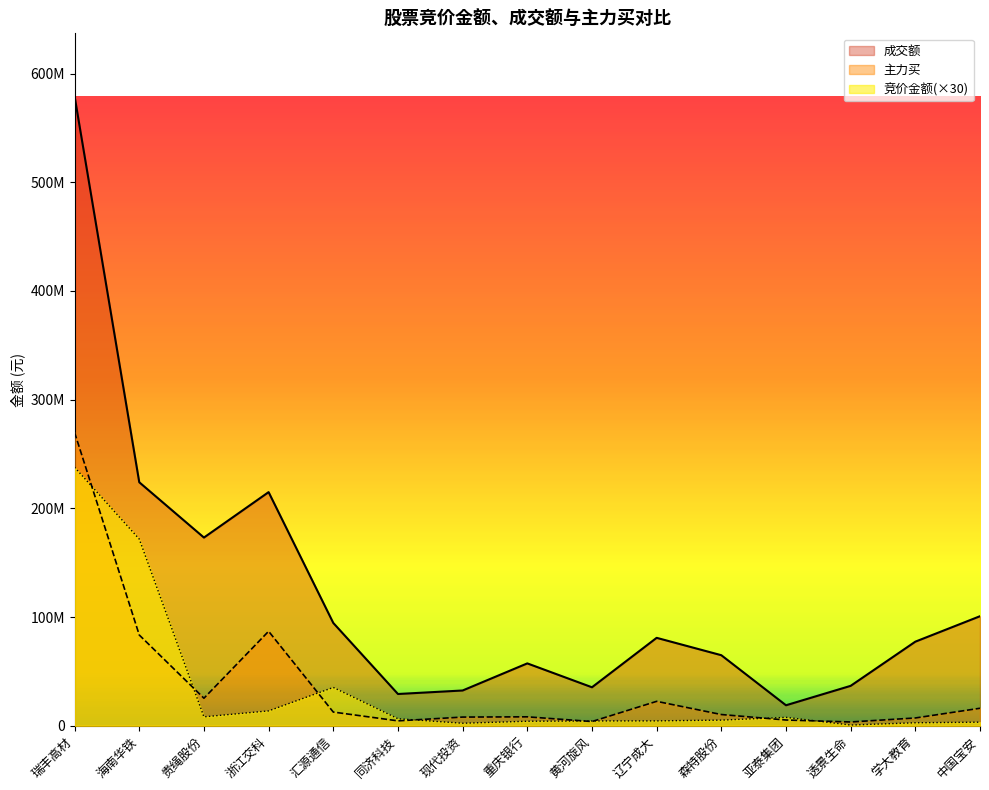

What is the highest value of the 主力买 series?

269773631